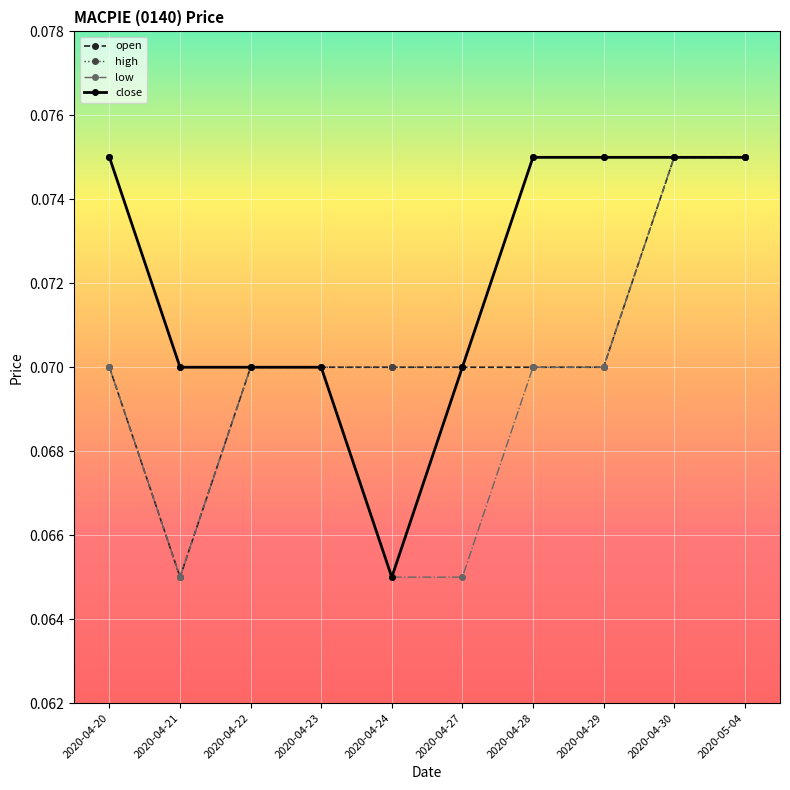

What are all the series names shown in the legend?

open, high, low, close